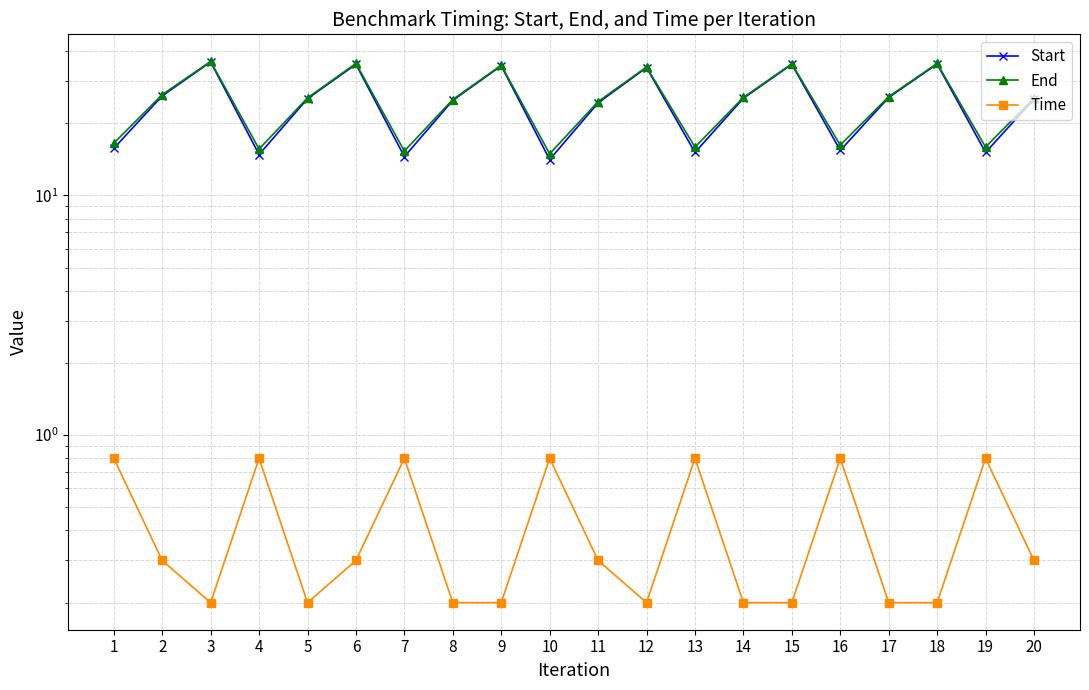

The value of Time at 8 is 0.1. True or false?

False